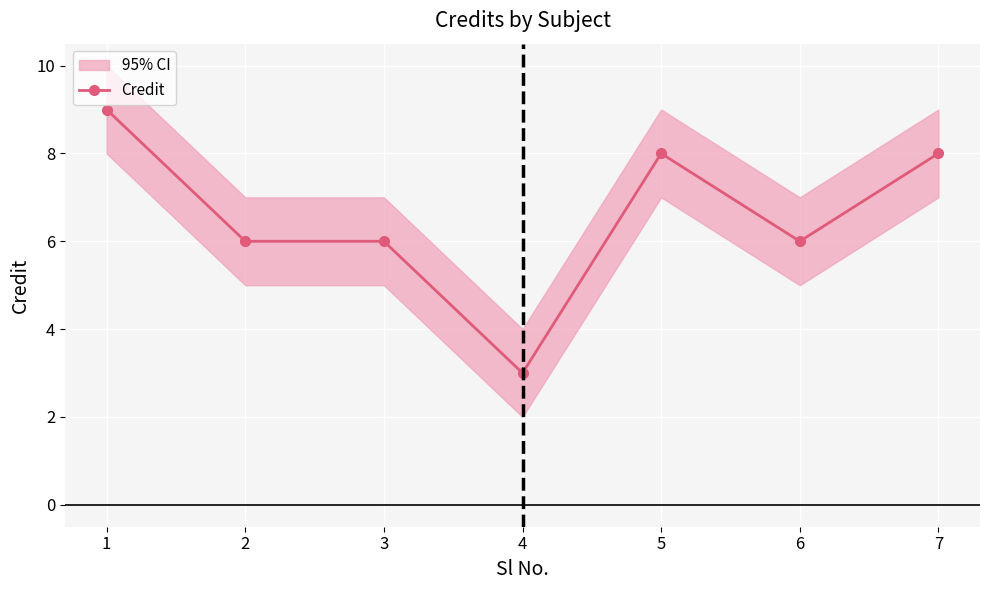

What is the smallest value displayed?

3